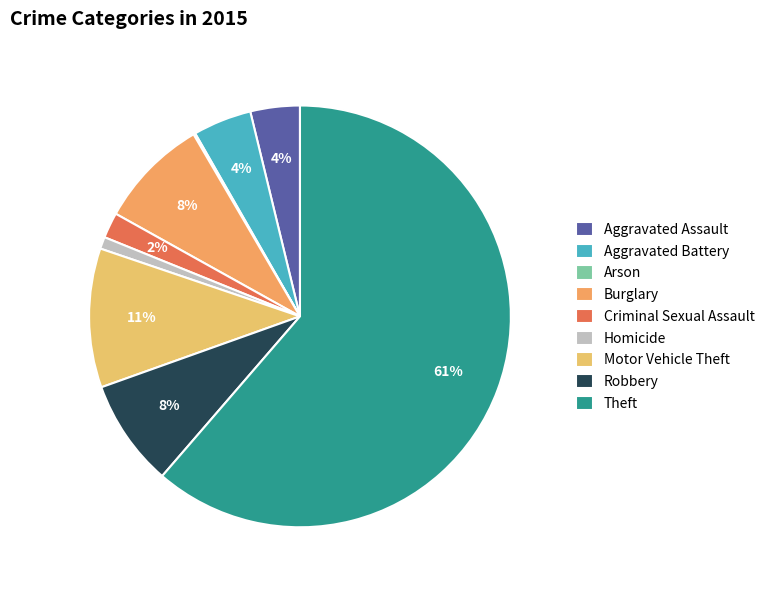

How many slices are in this pie chart?

9